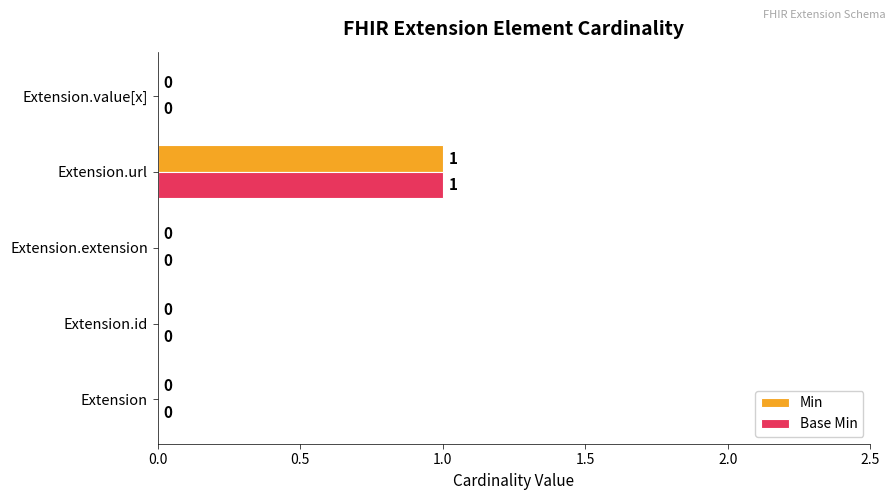

The value of Min at Extension.value[x] is -1. True or false?

False